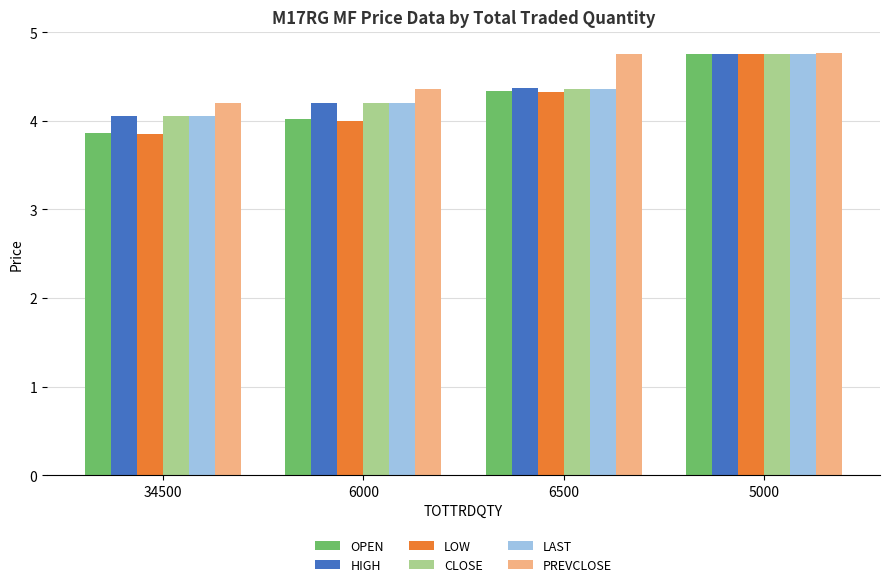

Does the chart contain any negative values?

No